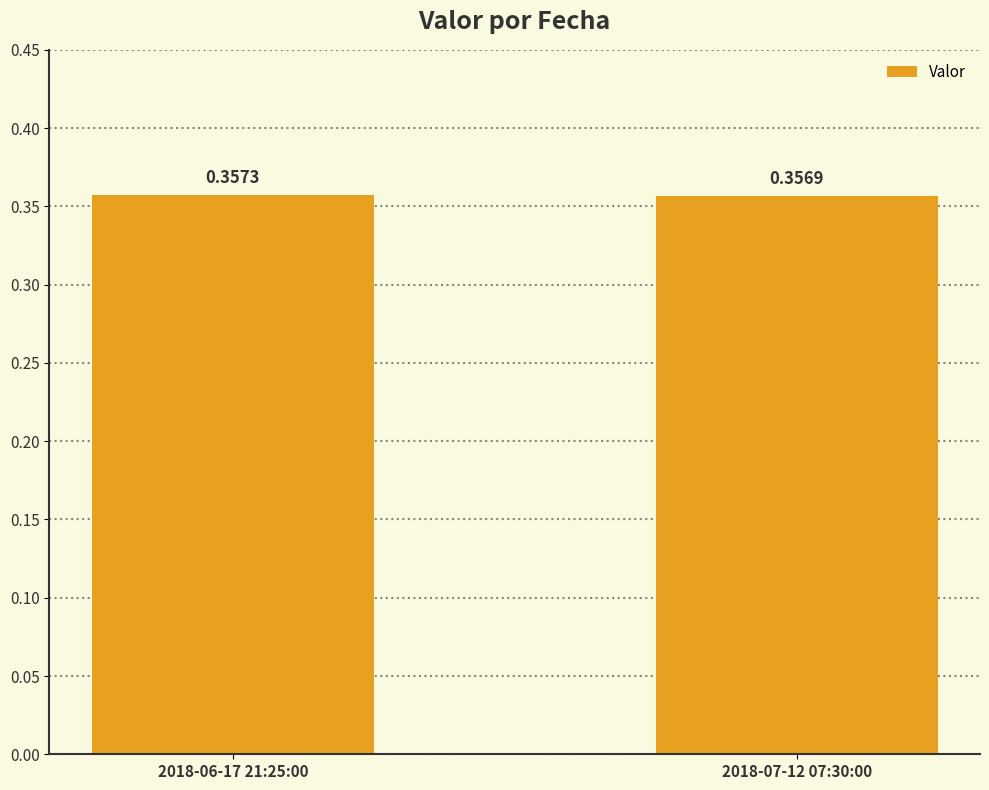

List the labels in order of value, smallest first.

2018-07-12 07:30:00, 2018-06-17 21:25:00